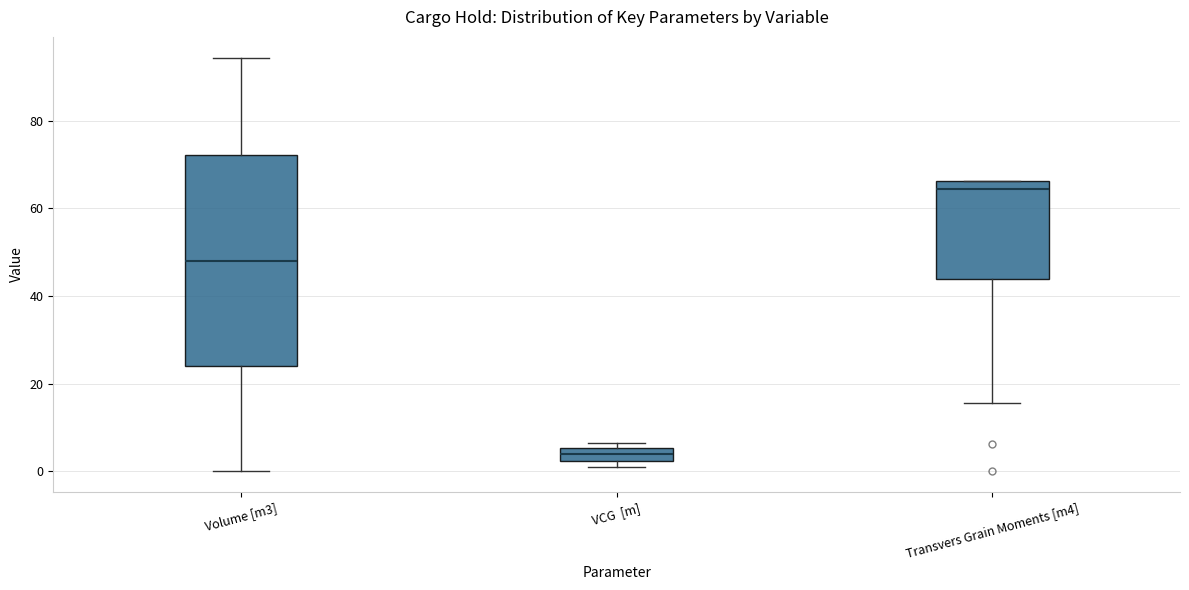

Where is the lower edge of the box for Transvers Grain Moments [m4] on the y-axis? The values are not printed on the chart, so give them approximately, as read against the axis.

44